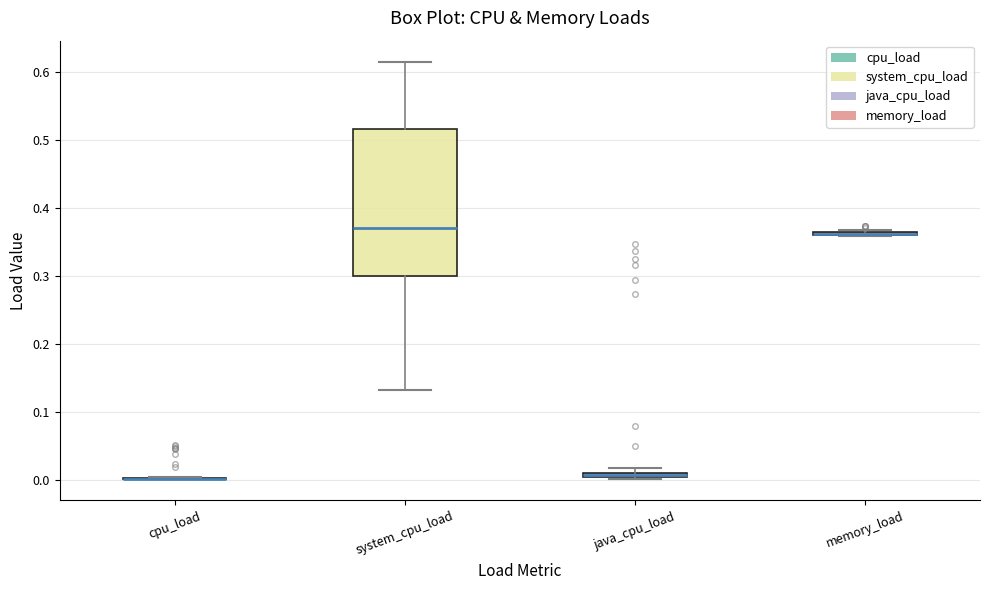

Which box is the tallest, from its lower edge to its upper edge?

system_cpu_load